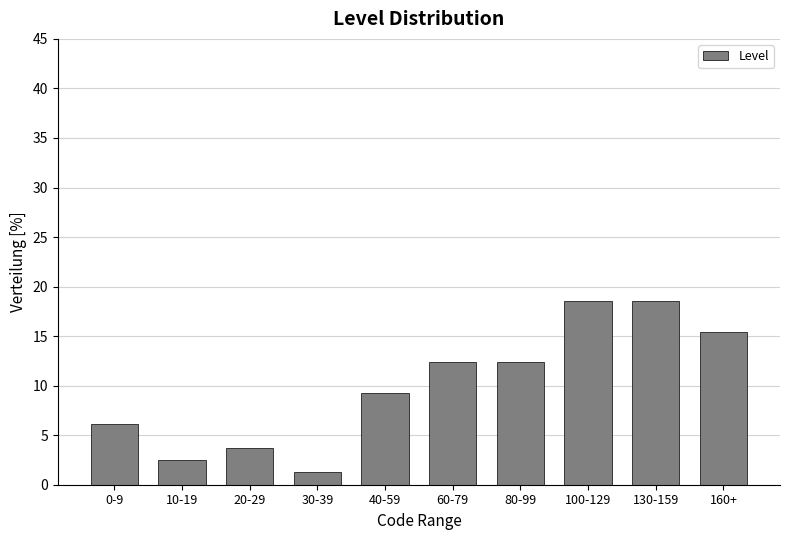

Reading left to right, what are all the values shown in this chart?

0-9=6.2	10-19=2.5	20-29=3.7	30-39=1.2	40-59=9.3	60-79=12.3	80-99=12.3	100-129=18.5	130-159=18.5	160+=15.4